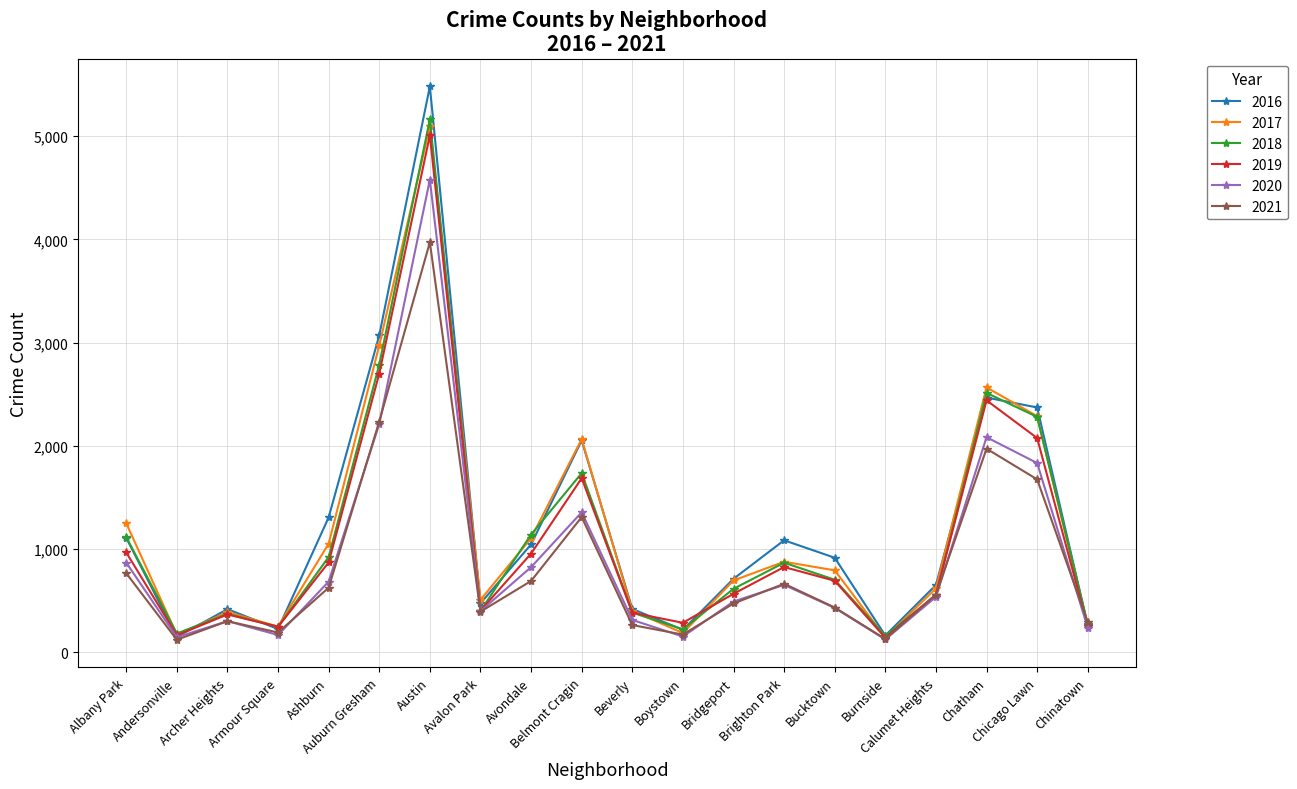

The value of 2021 at Andersonville is 123. True or false?

True